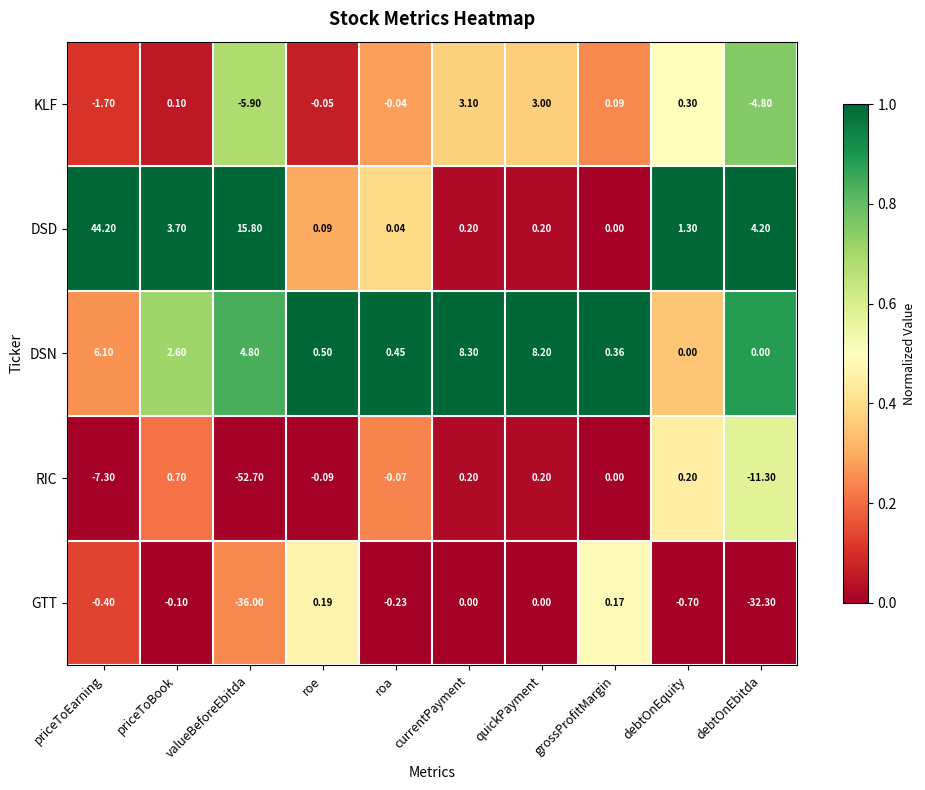

At debtOnEbitda, list the series in order from largest to smallest.

DSD, DSN, KLF, RIC, GTT